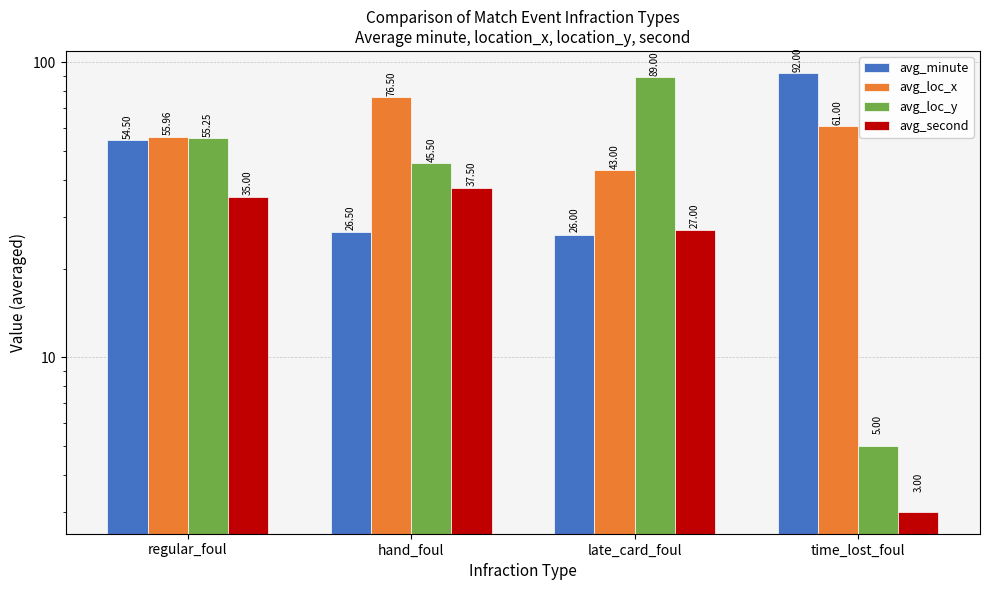

What is the difference between the second highest and minimum values in the avg_minute series?

28.5